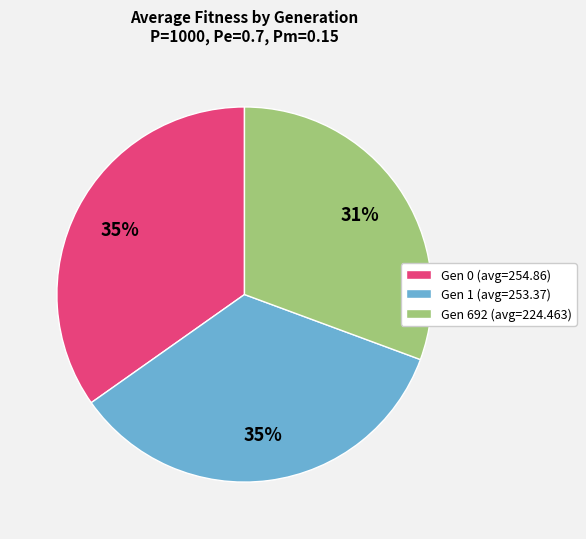

Which slice is the smallest?

Gen 692 (avg=224.463)